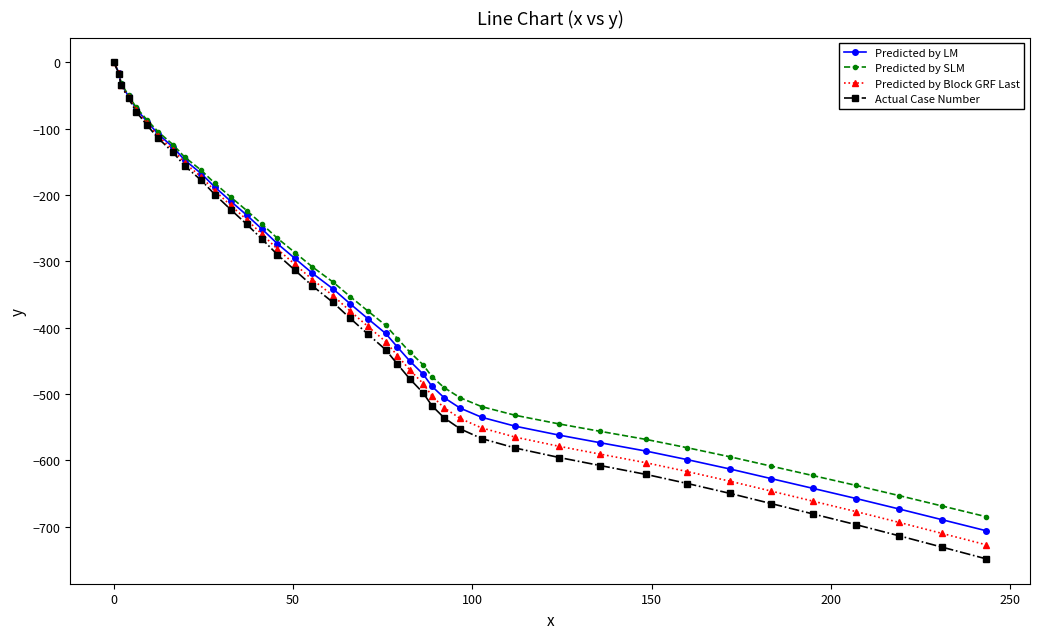

Which series has the largest range (max minus min)?

Actual Case Number